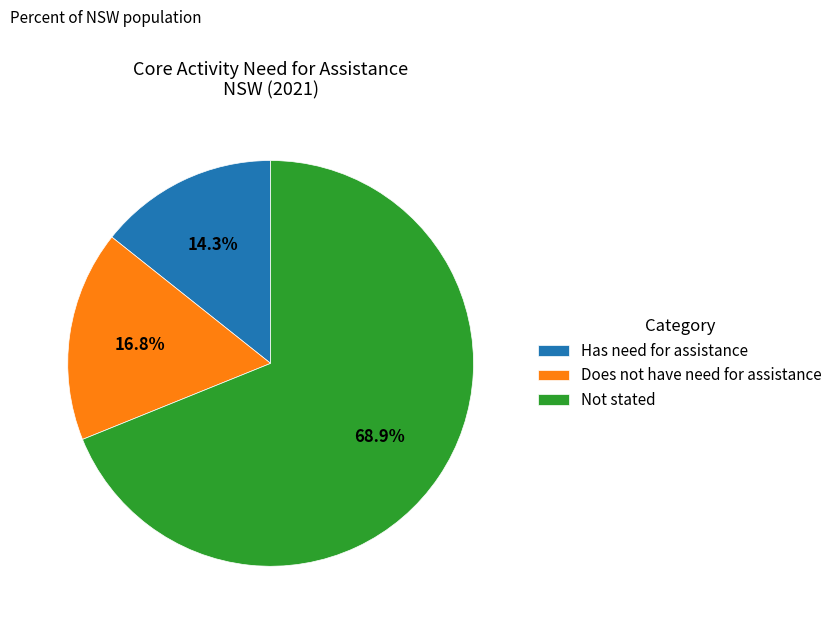

Which category has the biggest portion of the pie?

Not stated